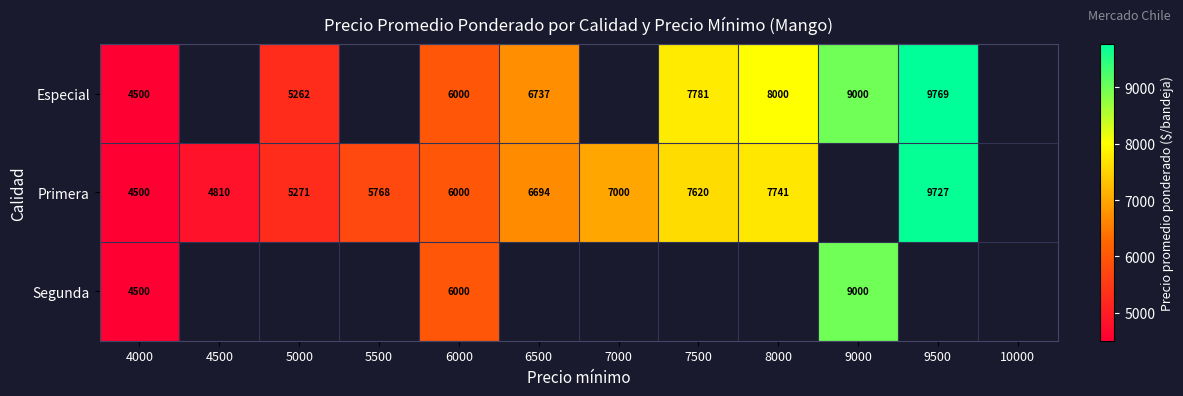

What is the smallest value displayed?

4500.0